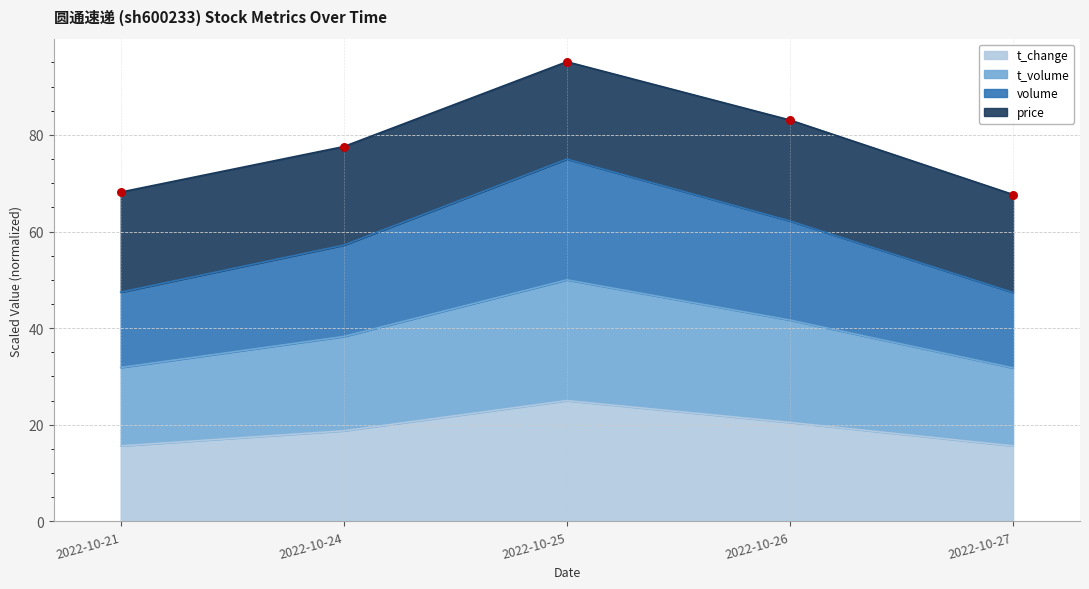

At which category is the sum across all series the highest?

2022-10-25